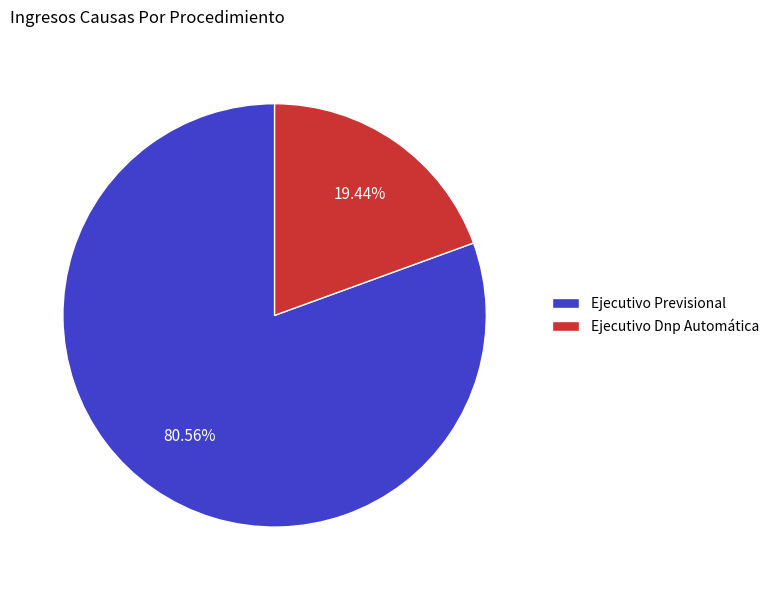

How many segments does this pie chart have?

2